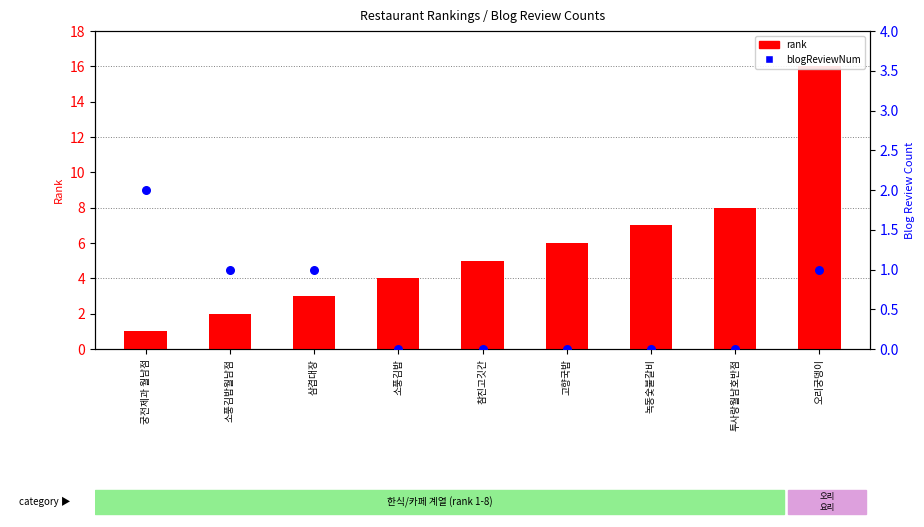

At which category is the sum across all series the highest?

오리궁뎅이